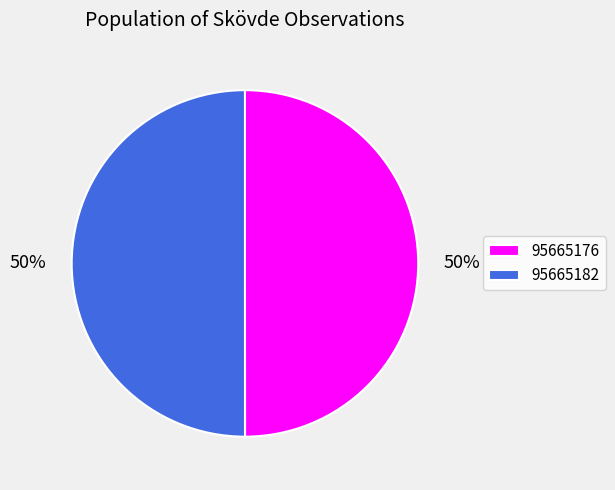

How many slices are in this pie chart?

2